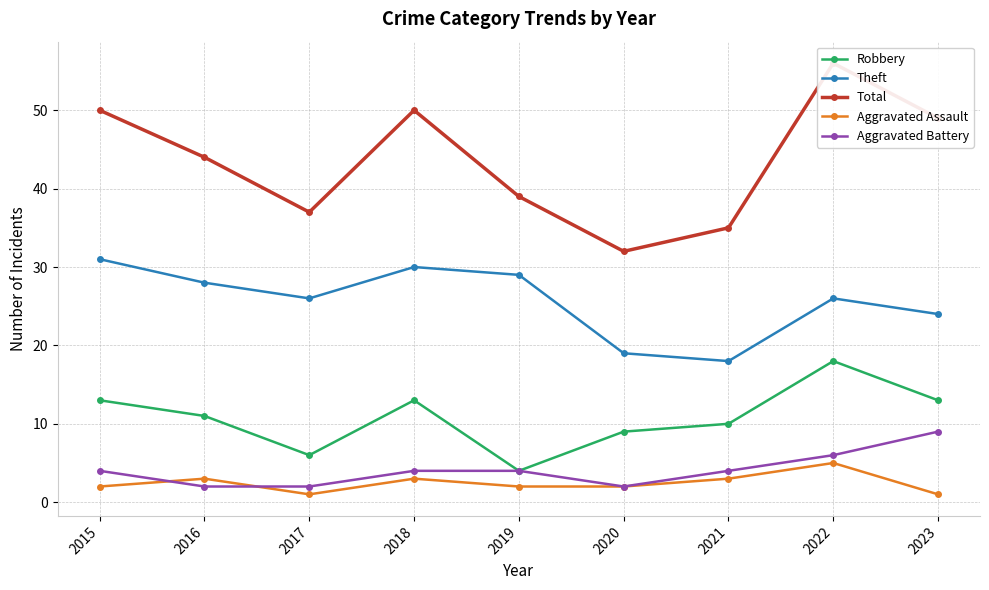

Is this an area chart (filled region under the line)?

No